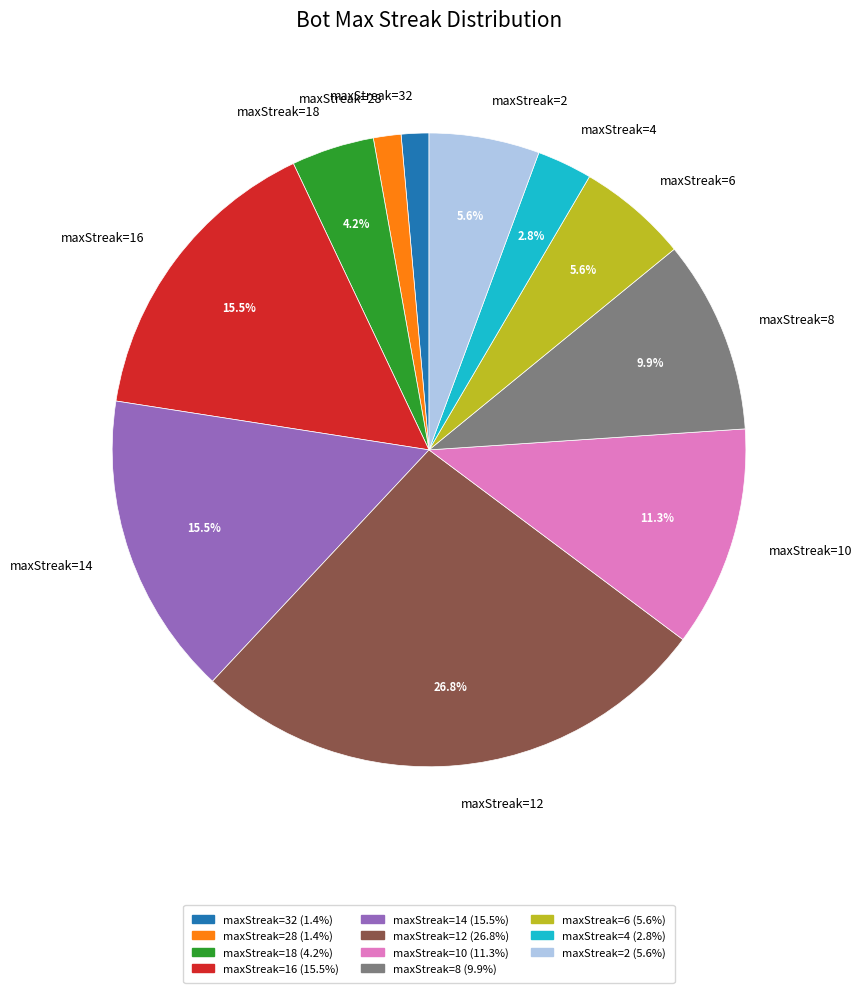

Count the number of slices in the pie.

11